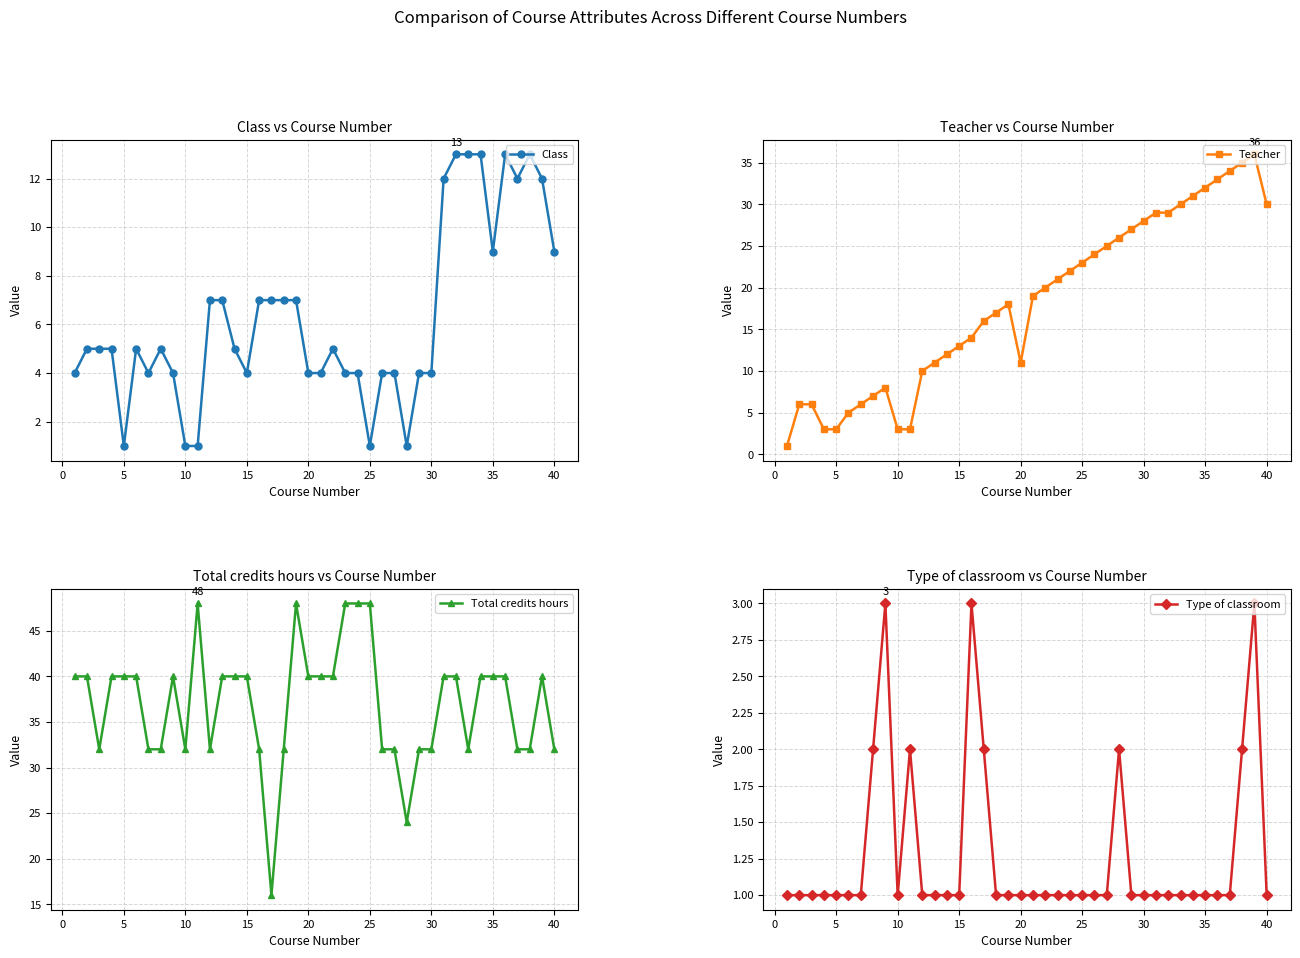

What is the average value of the Type of classroom series?

1